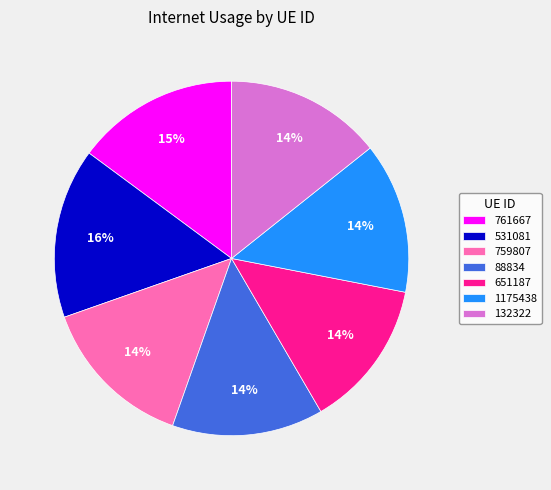

To the nearest percent, what is the average slice percentage?

14%